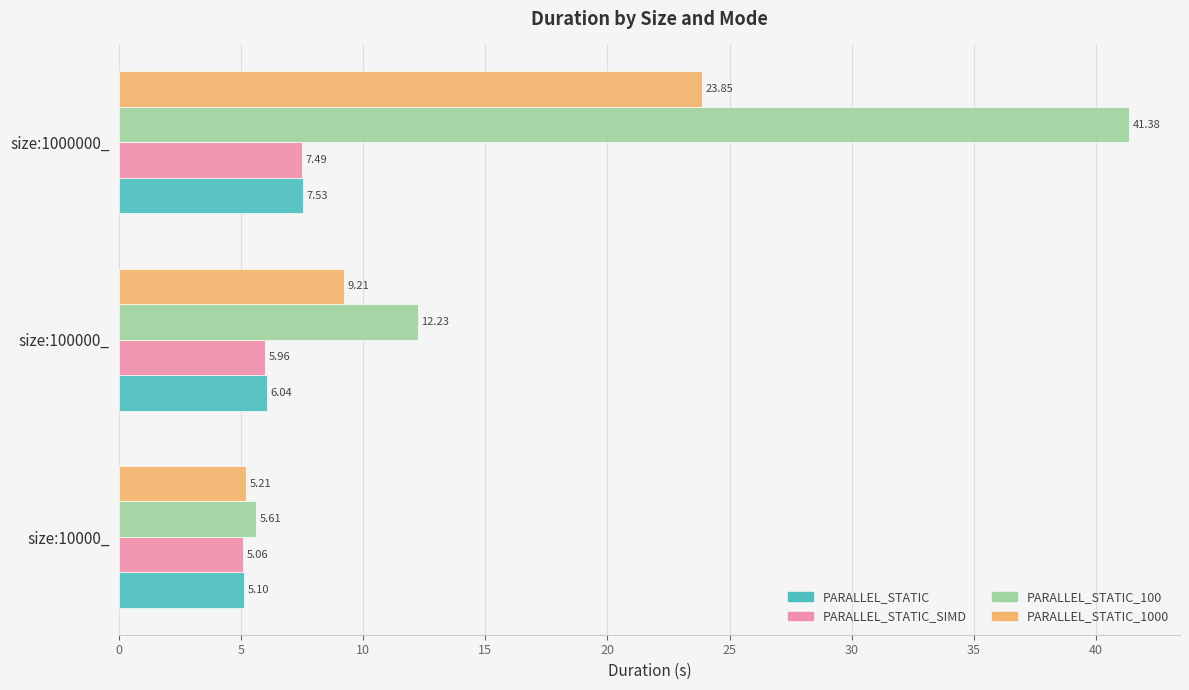

List the series in order of their peak value, highest first.

PARALLEL_STATIC_100, PARALLEL_STATIC_1000, PARALLEL_STATIC, PARALLEL_STATIC_SIMD